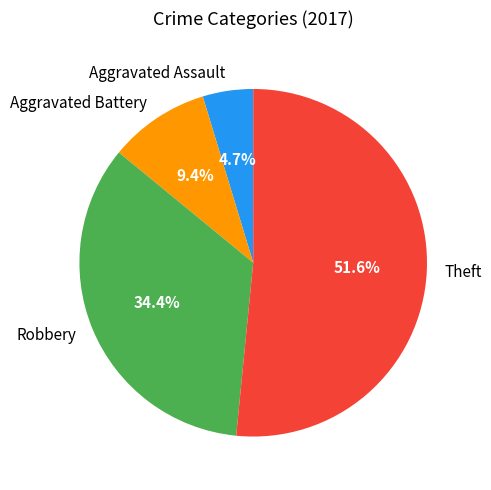

Does any single category account for the majority?

Yes